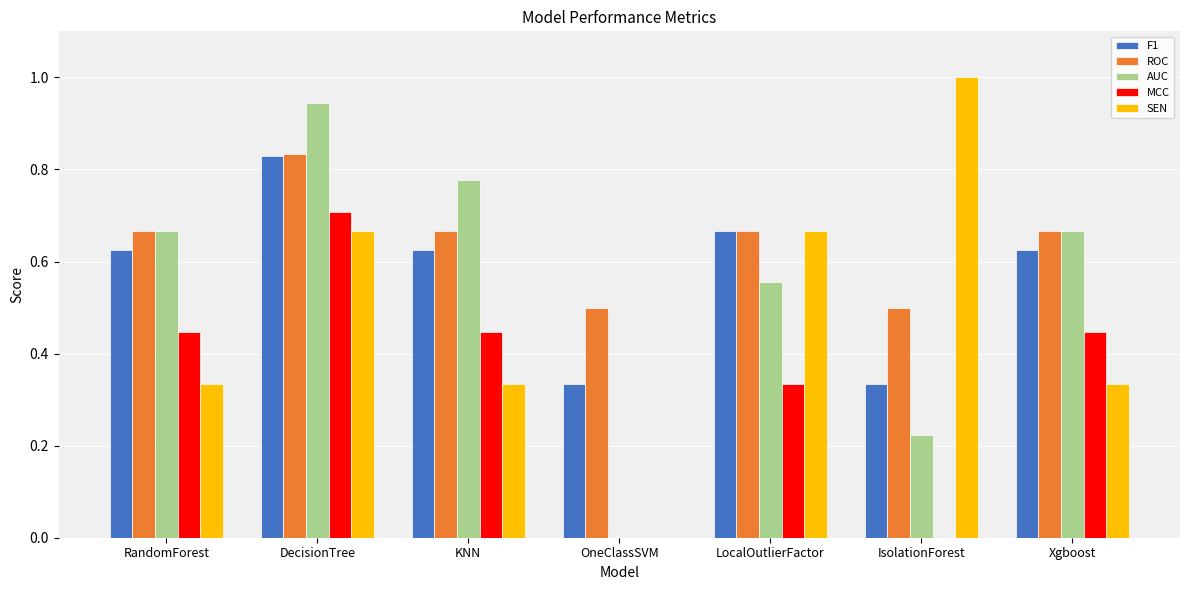

How many groups of bars are there?

7